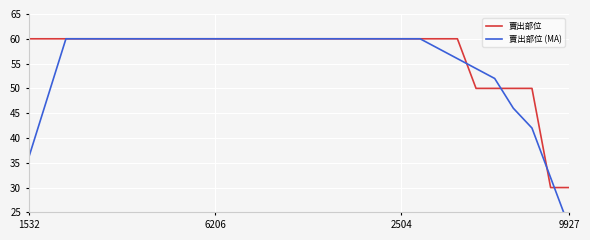

What is the label of the 12th point from the left?

11